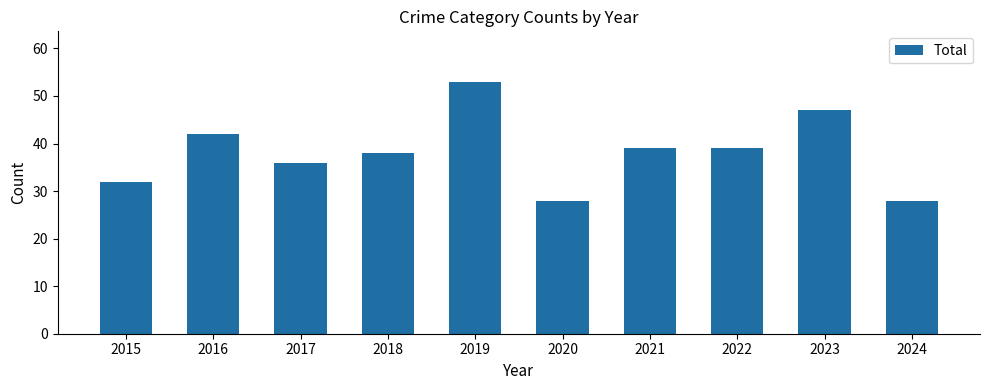

What is the change in value from 2016 to 2017?

-6